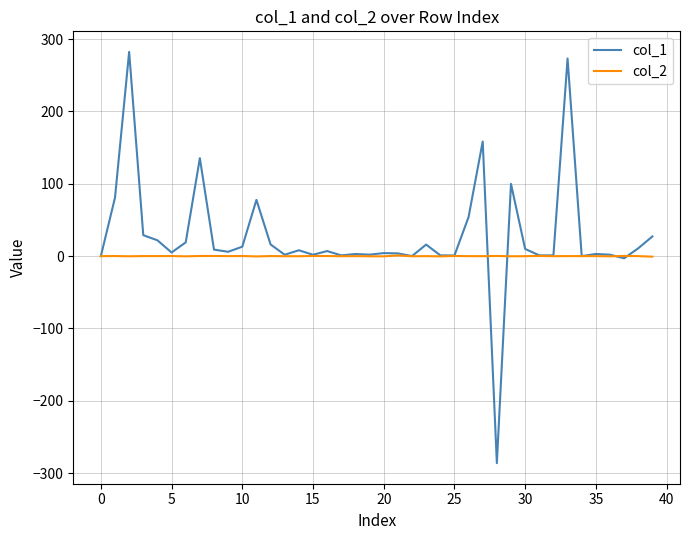

Rank the series by their maximum value, from lowest to highest.

col_2, col_1